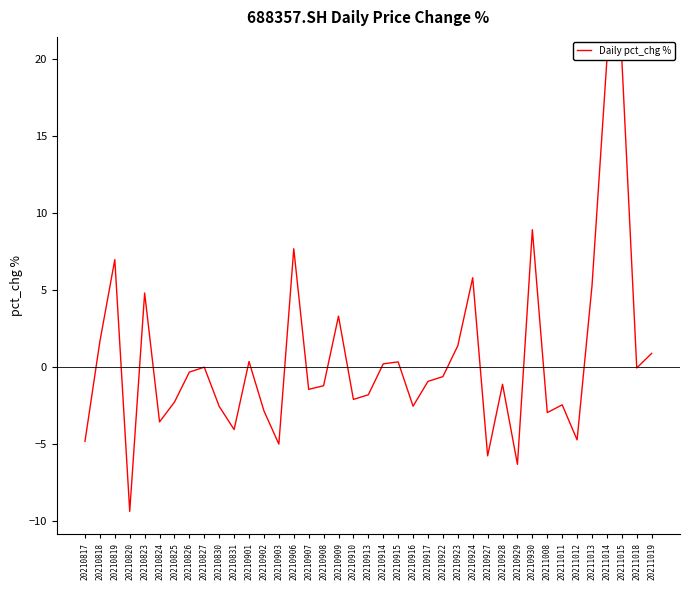

The chart shows a value of 3.5 at 20210924. True or false?

False